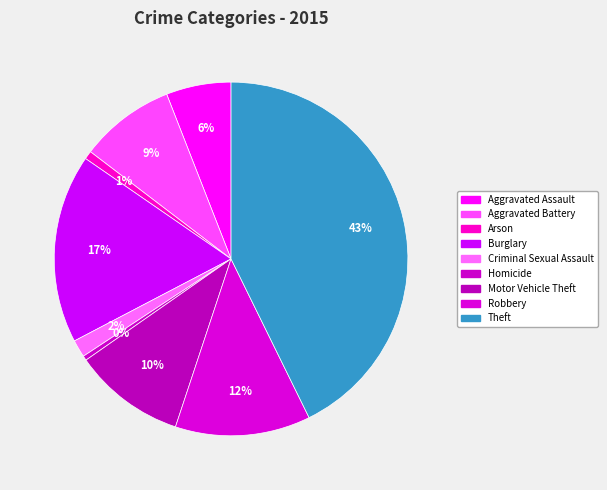

How many segments does this pie chart have?

9